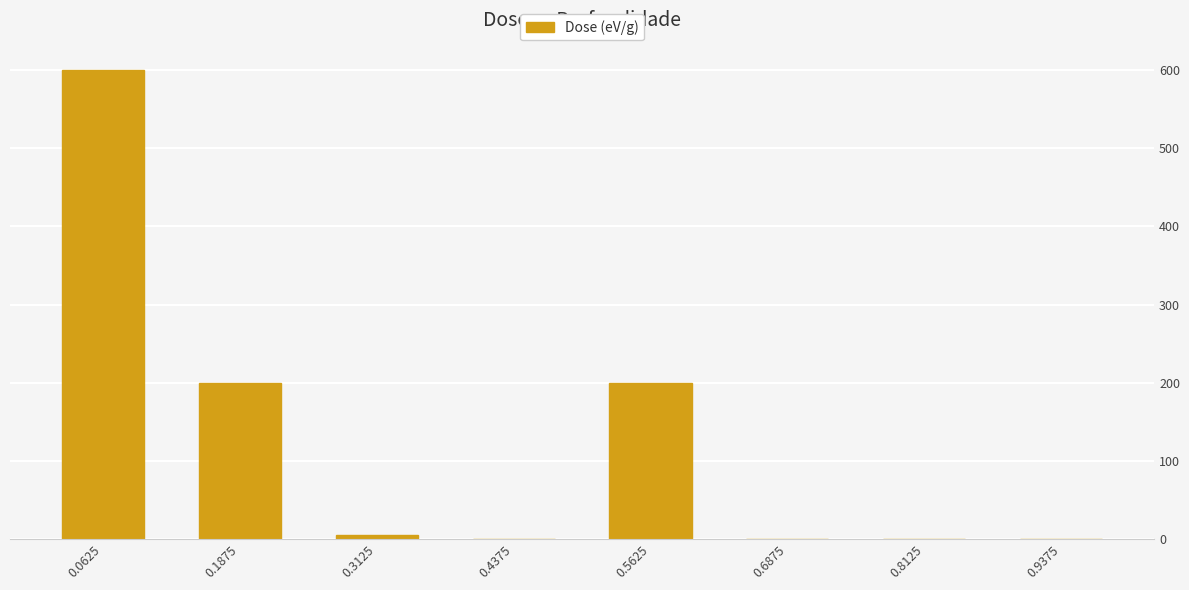

What is the average value?

125.7